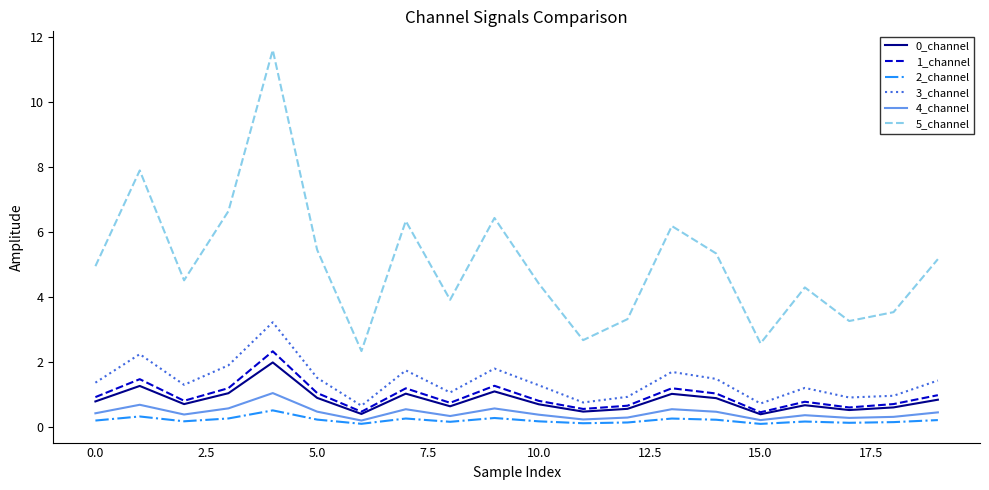

Which series has the widest spread of values?

5_channel